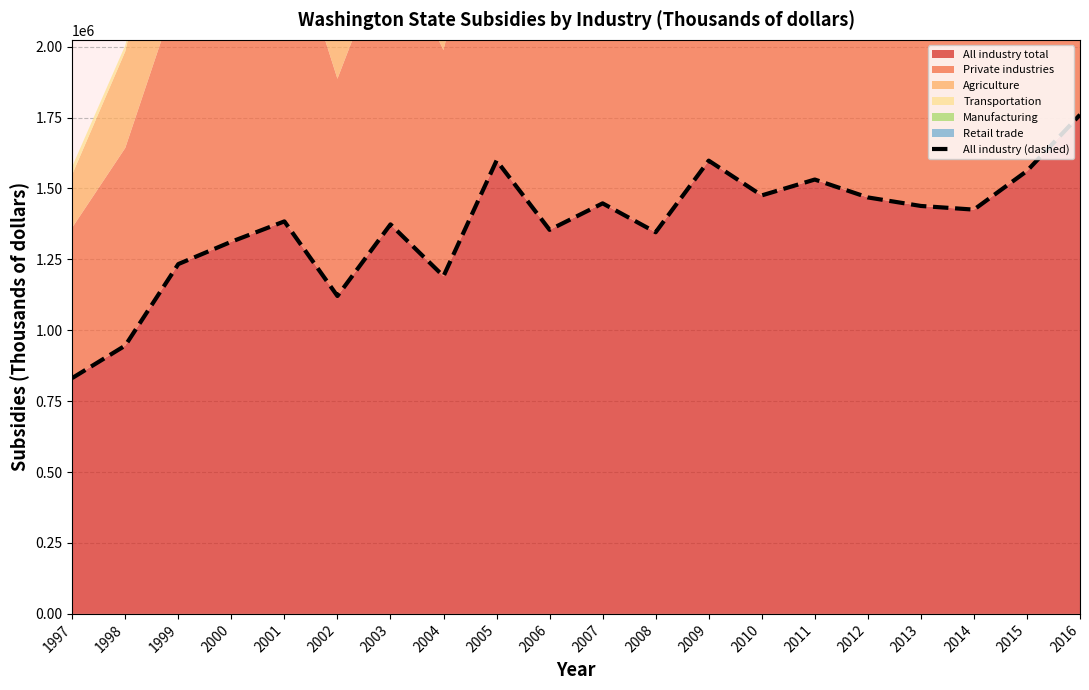

What is the difference between the second highest and second lowest values?

652270